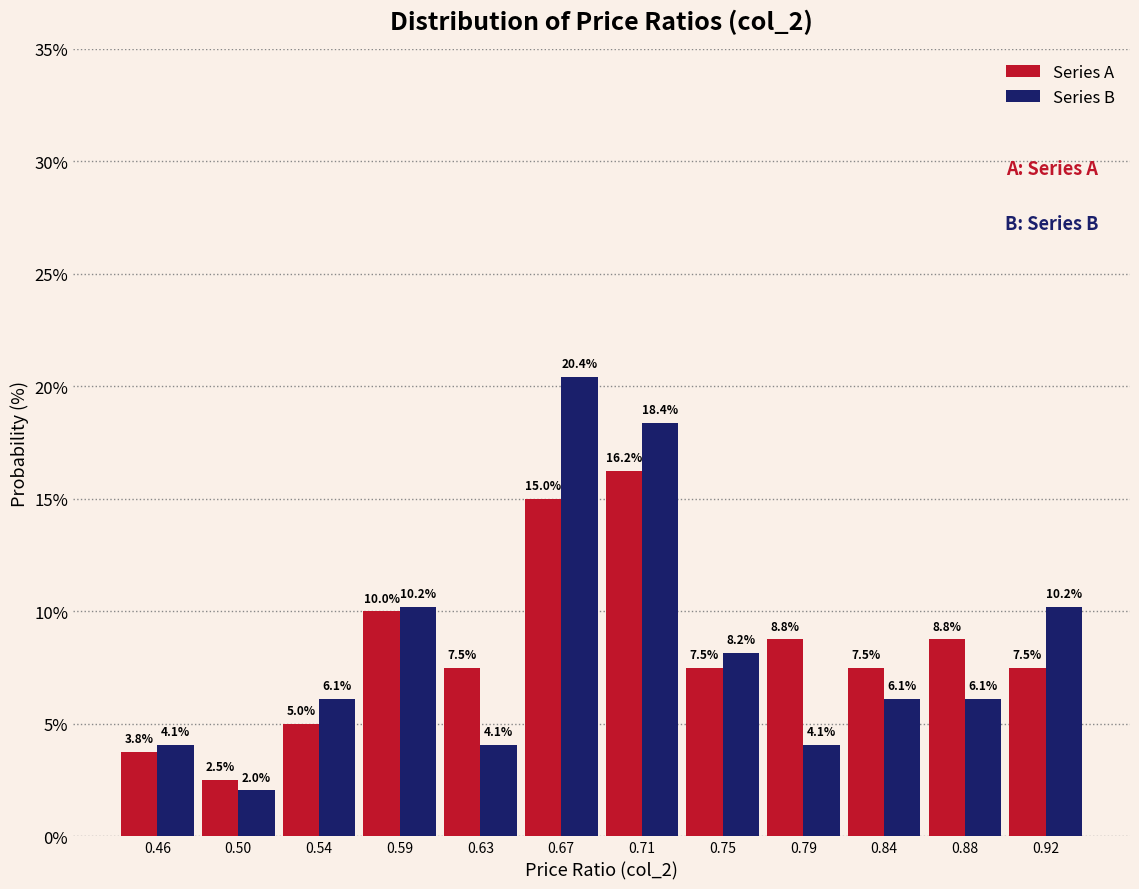

Reading left to right, transcribe this chart: for each range on the x-axis, give the height of each series' bar. The bar edges are not printed on the chart, so give them approximately, as read against the axis.

0.440 to 0.480: Series A=3.8	Series B=4.1
0.480 to 0.525: Series A=2.5	Series B=2.0
0.525 to 0.565: Series A=5.0	Series B=6.1
0.565 to 0.605: Series A=10.0	Series B=10.2
0.605 to 0.650: Series A=7.5	Series B=4.1
0.650 to 0.690: Series A=15.0	Series B=20.4
0.690 to 0.730: Series A=16.2	Series B=18.4
0.730 to 0.775: Series A=7.5	Series B=8.2
0.775 to 0.815: Series A=8.8	Series B=4.1
0.815 to 0.855: Series A=7.5	Series B=6.1
0.855 to 0.900: Series A=8.8	Series B=6.1
0.900 to 0.940: Series A=7.5	Series B=10.2